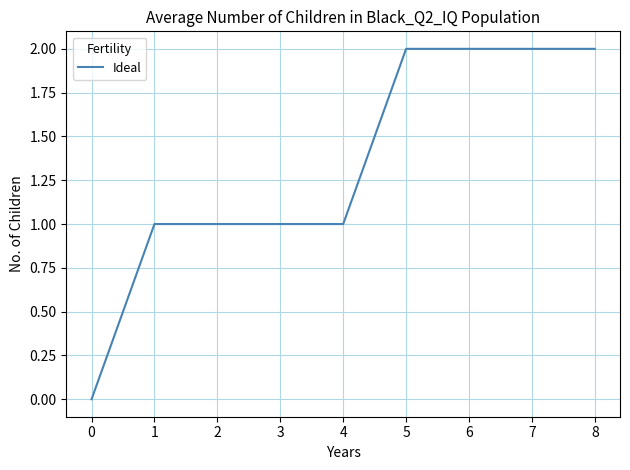

The value at 6 is 2. True or false?

True